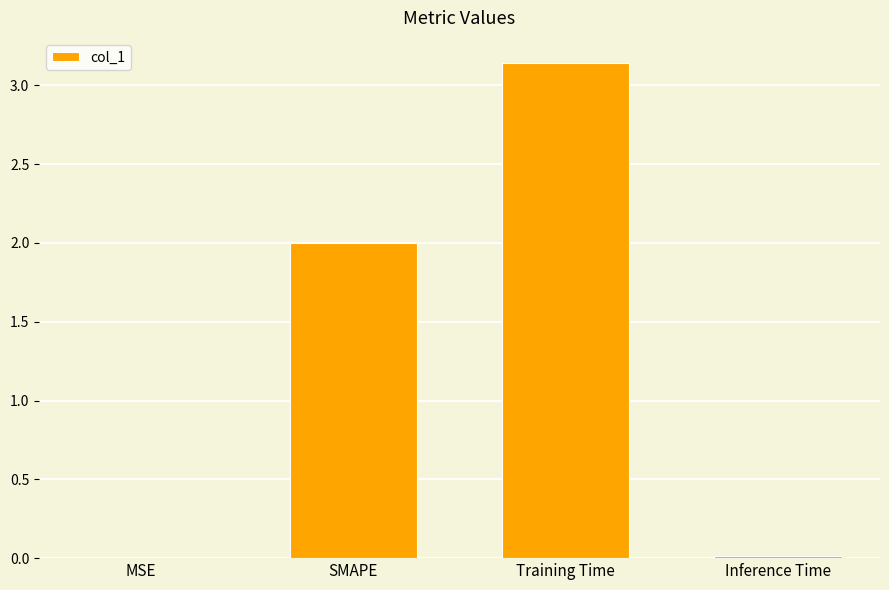

What is the approximate value at SMAPE?

2.0